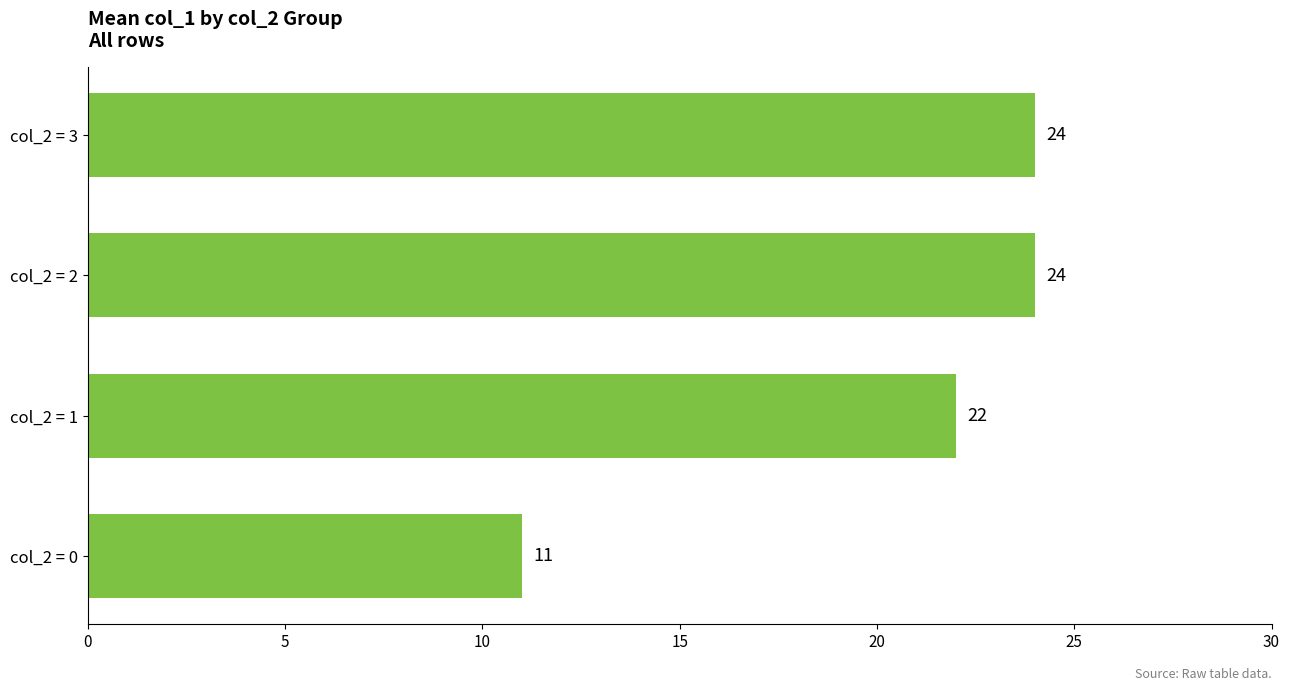

What is the difference between the maximum and minimum values?

13